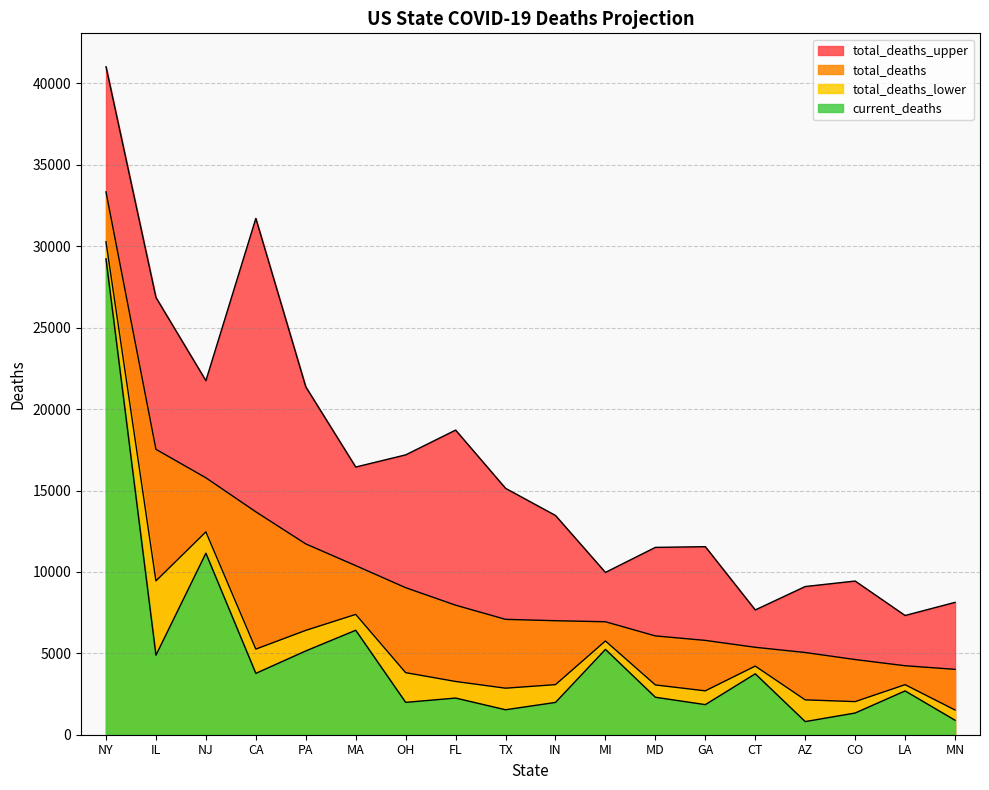

Reading left to right, list all the values displayed in this chart.

current_deaths: 29229	4885	11147	3769	5146	6416	1987	2252	1533	1984	5241	2302	1848	3742	807	1333	2691	890
total_deaths: 33342	17530	15781	13691	11720	10386	9031	7957	7086	7003	6938	6069	5793	5370	5049	4617	4237	4016
total_deaths_lower: 30277	9447	12459	5258	6409	7390	3812	3270	2858	3076	5759	3058	2695	4215	2141	2033	3074	1518
total_deaths_upper: 41028	26857	21745	31712	21368	16442	17188	18711	15134	13466	9969	11507	11550	7664	9102	9439	7323	8130